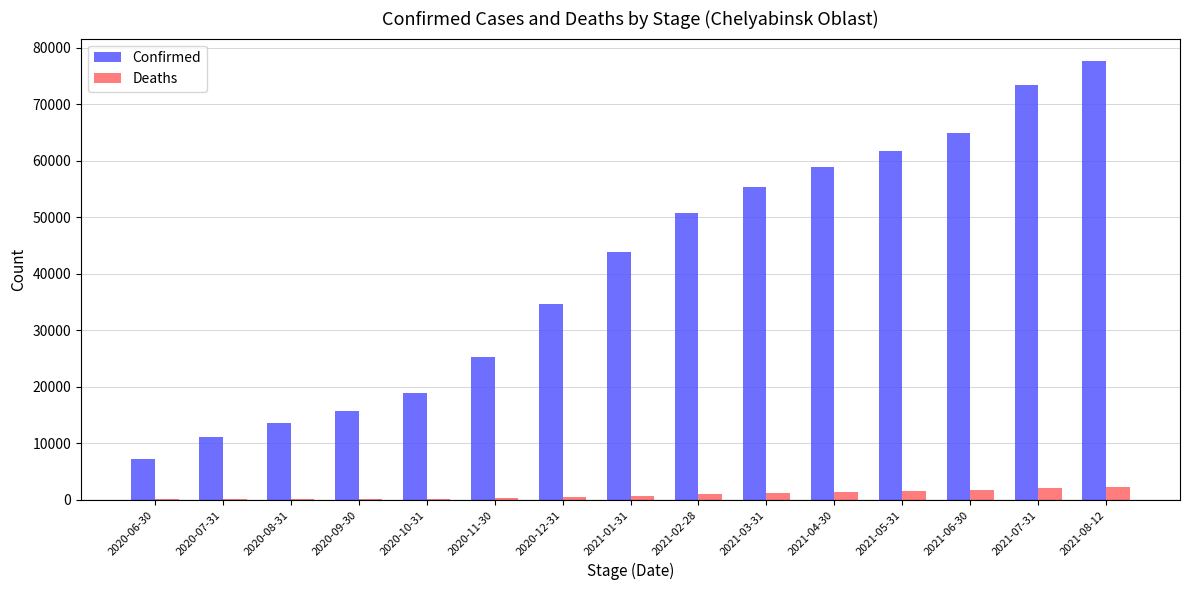

What is the maximum value shown in the chart?

77757